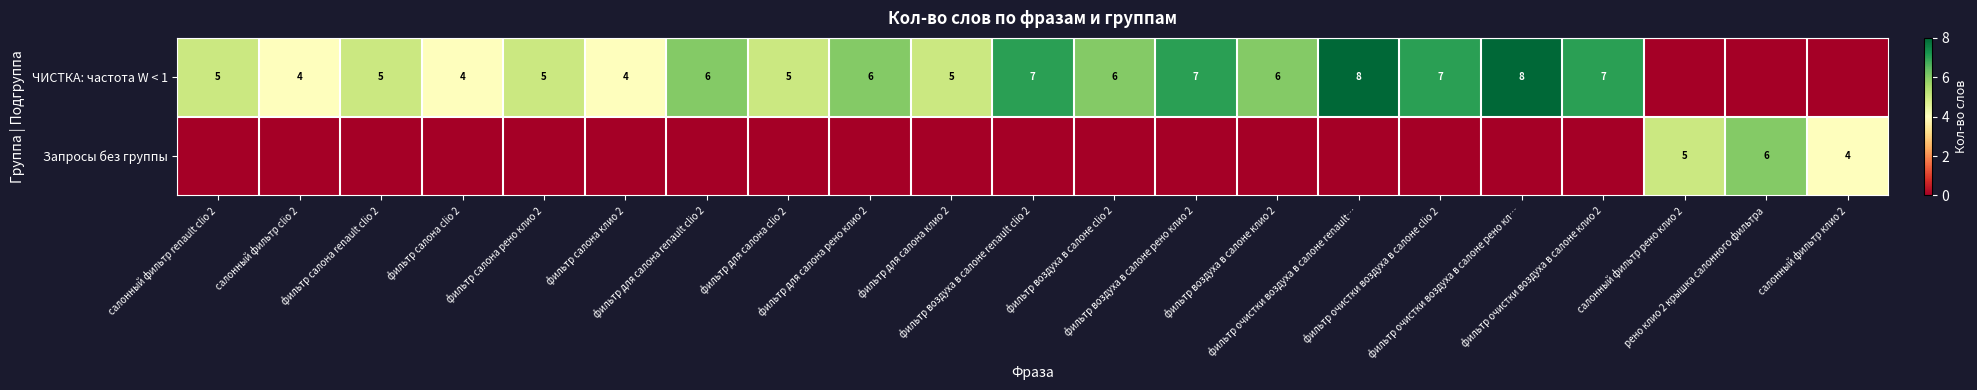

What is the greatest value displayed?

8